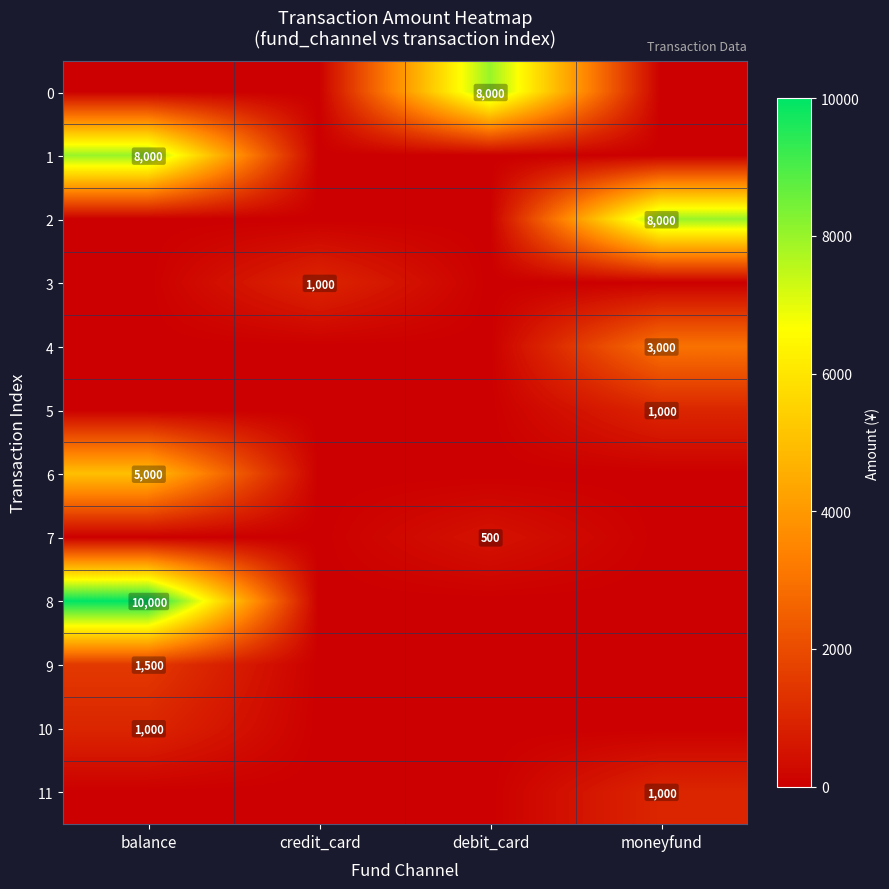

The 5 series shows 1000 at moneyfund. True or false?

True